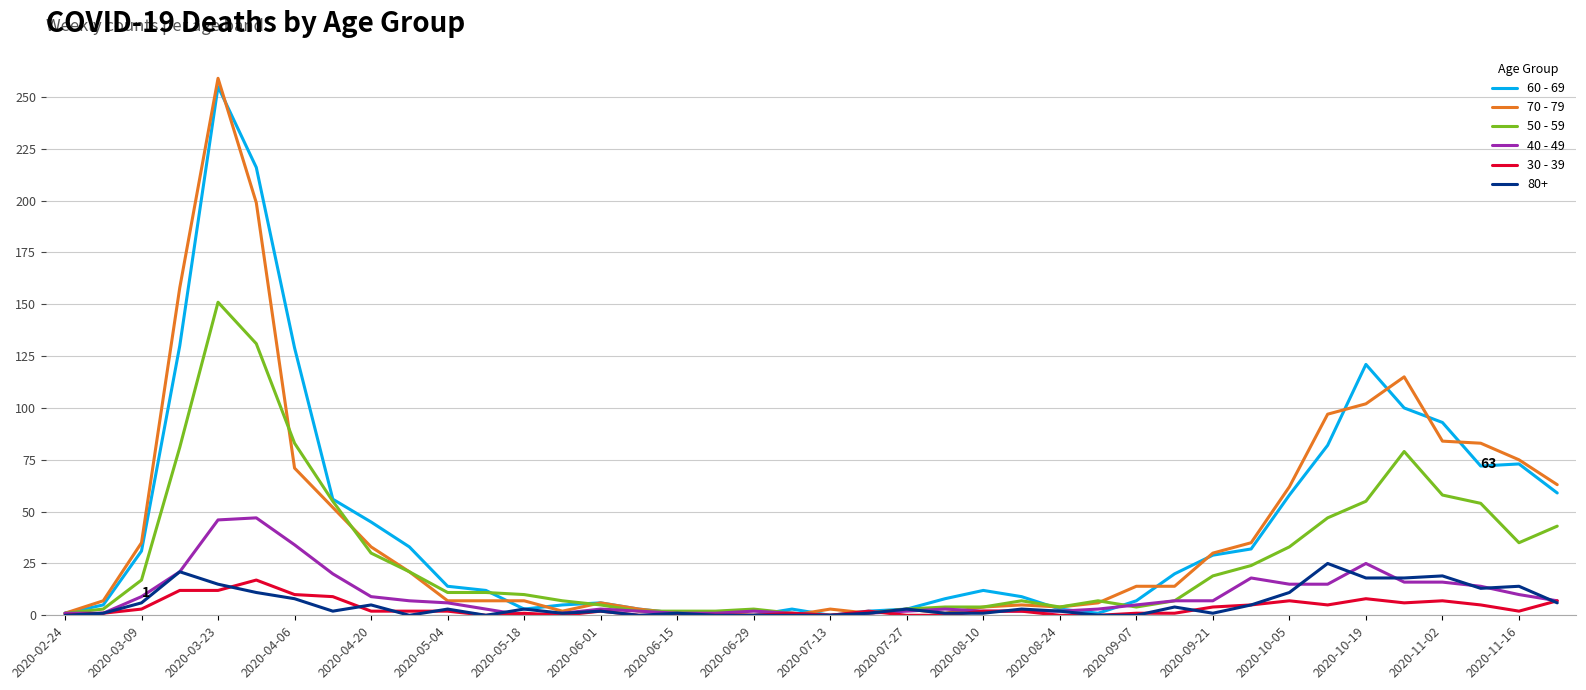

How many distinct data groups are displayed?

6